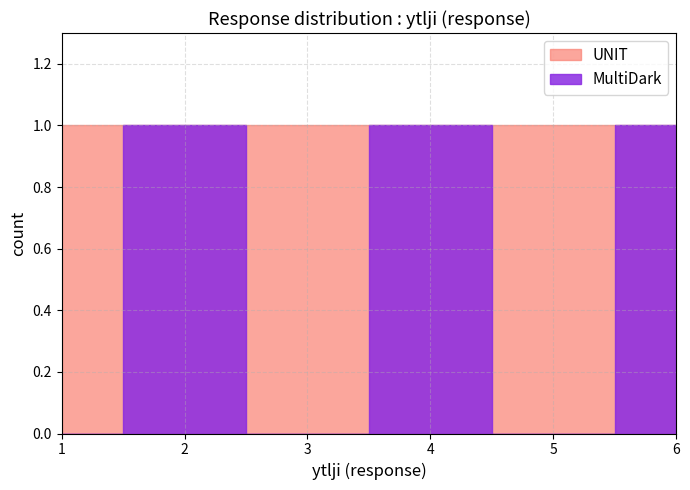

What is the maximum value shown in the chart?

6